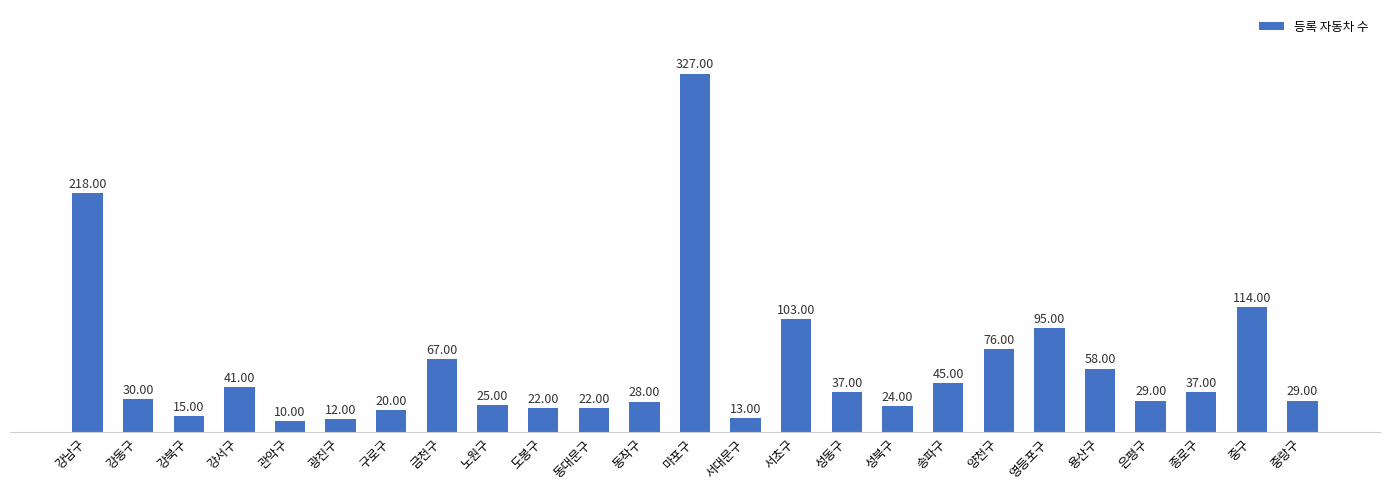

Between 동대문구 and 성동구, which is larger?

성동구